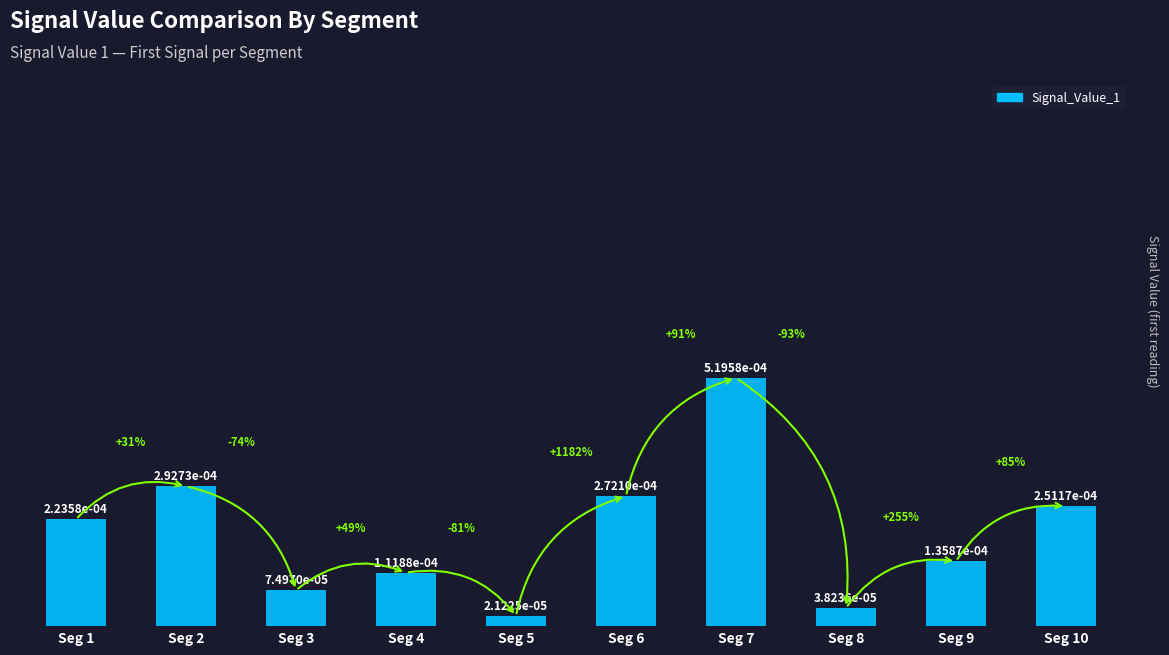

Which label corresponds to the largest value in the chart?

Seg 7